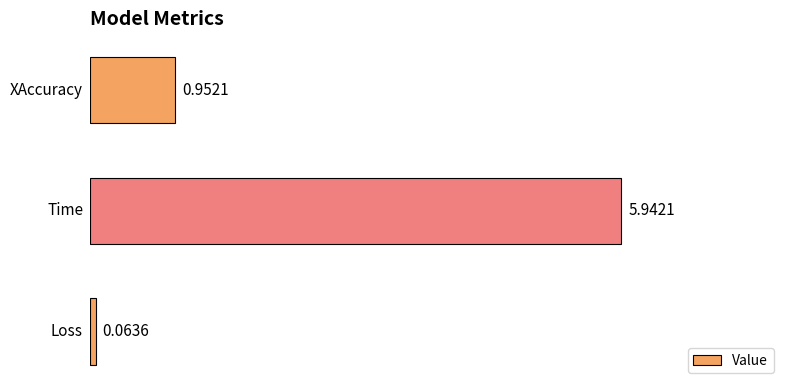

What is the sum of all values?

7.0